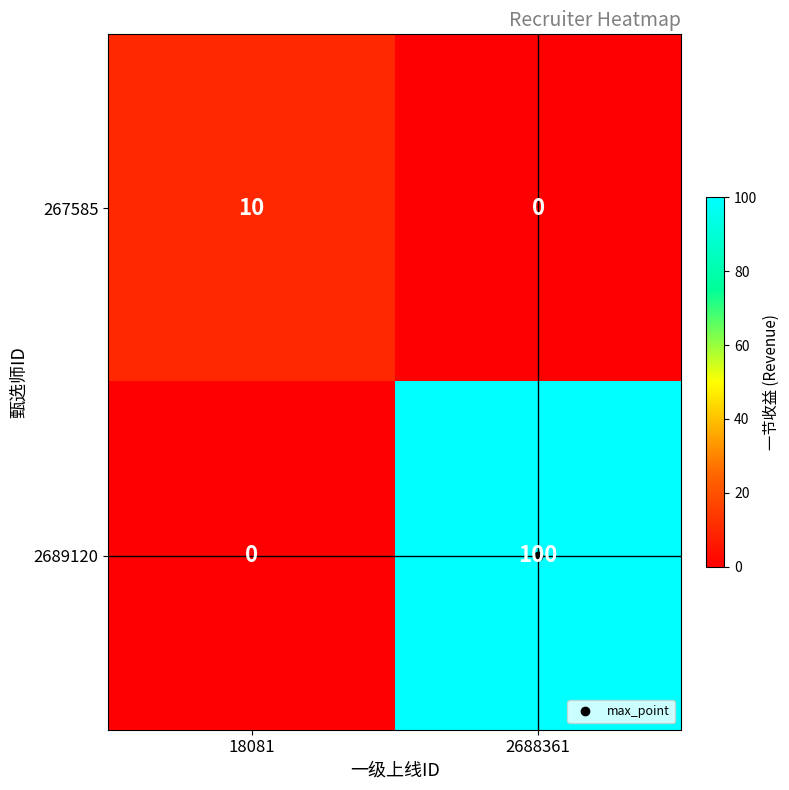

What is the spread (max minus min) of values at 2688361?

100